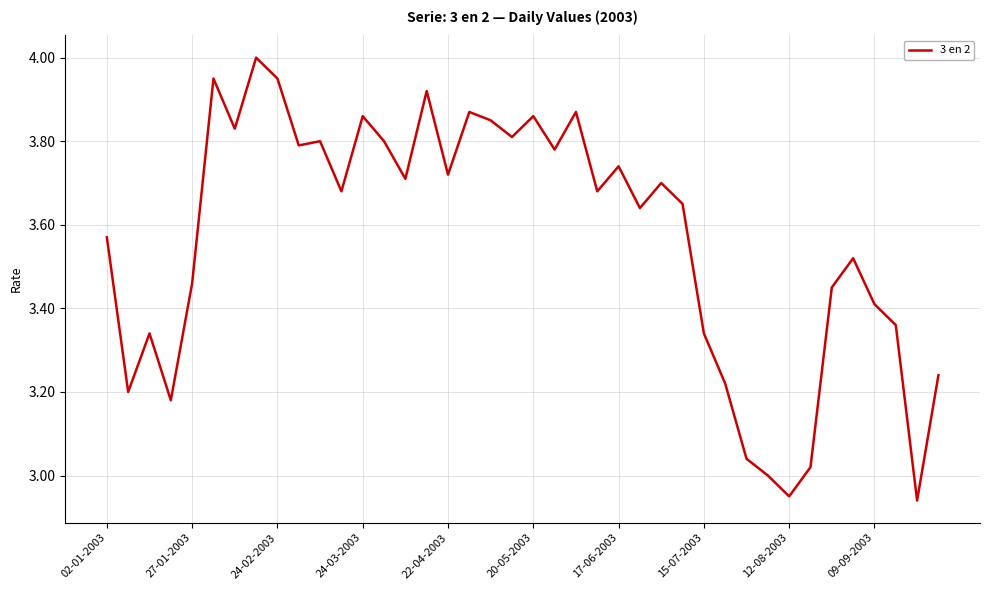

What is the difference between the maximum and minimum values?

1.1